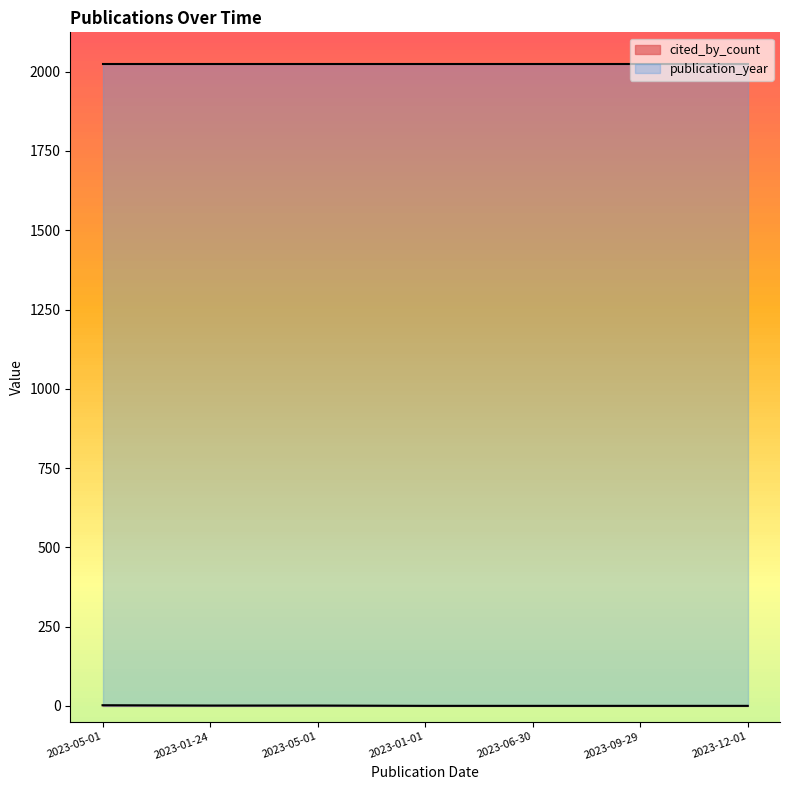

Rank the categories by value from lowest to highest.

2023-01-01, 2023-06-30, 2023-09-29, 2023-12-01, 2023-01-24, 2023-05-01, 2023-05-01